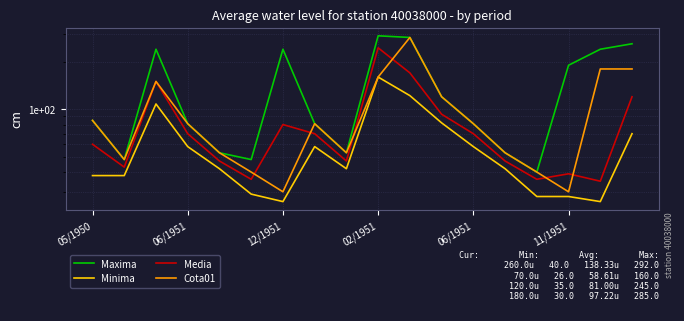

In Minima, how many points are lower than both neighbors (excluding endpoints)?

3